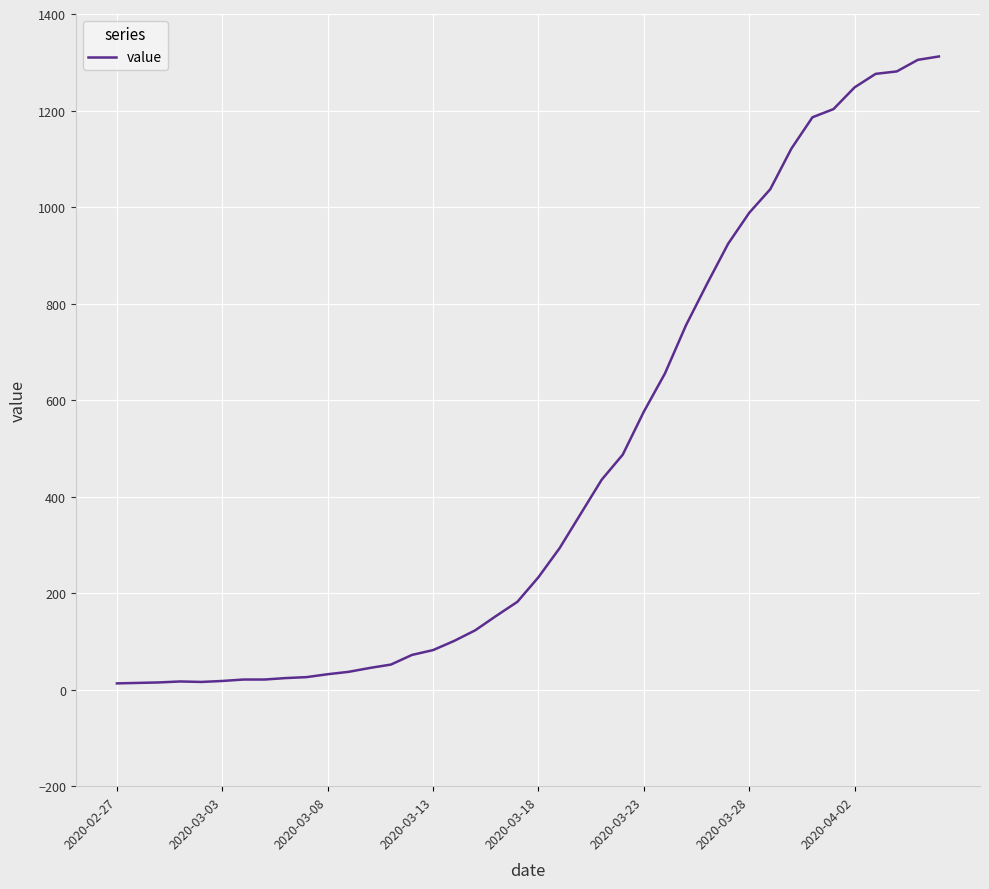

Does the chart have visible grid lines?

Yes